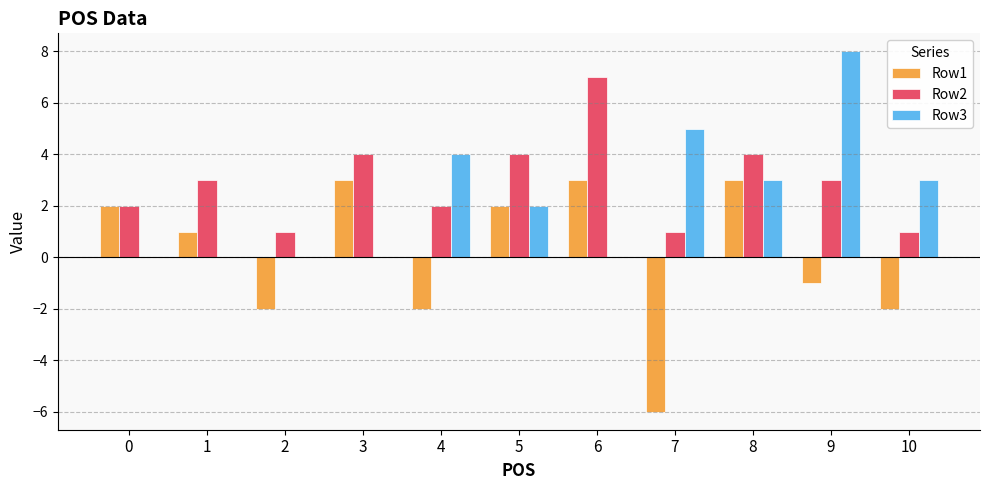

Which series has the largest total across all categories?

Row2